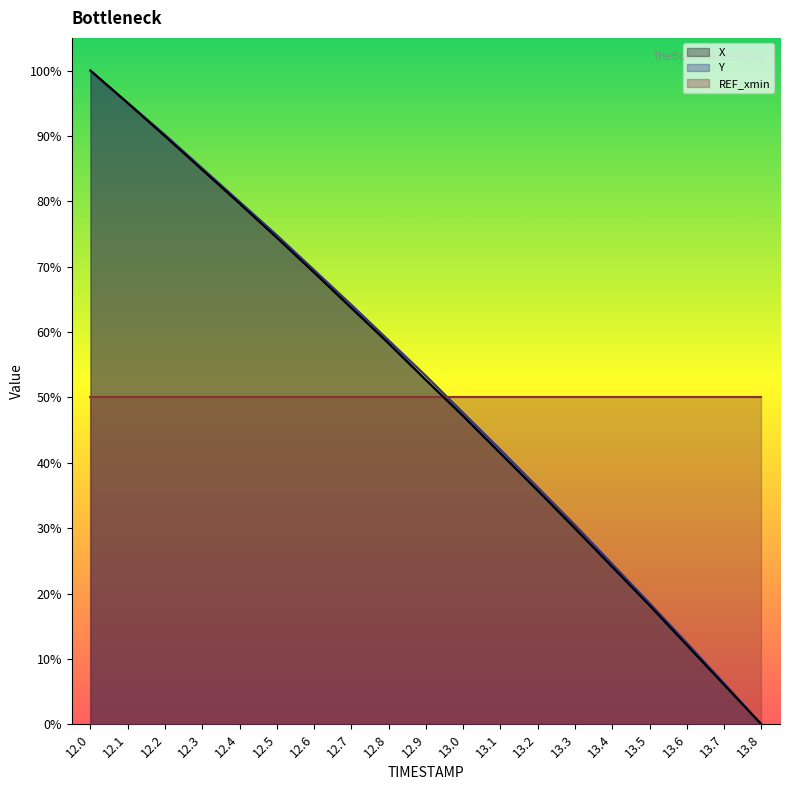

True or false: Y has a value of 0.4 at 12.6.

False